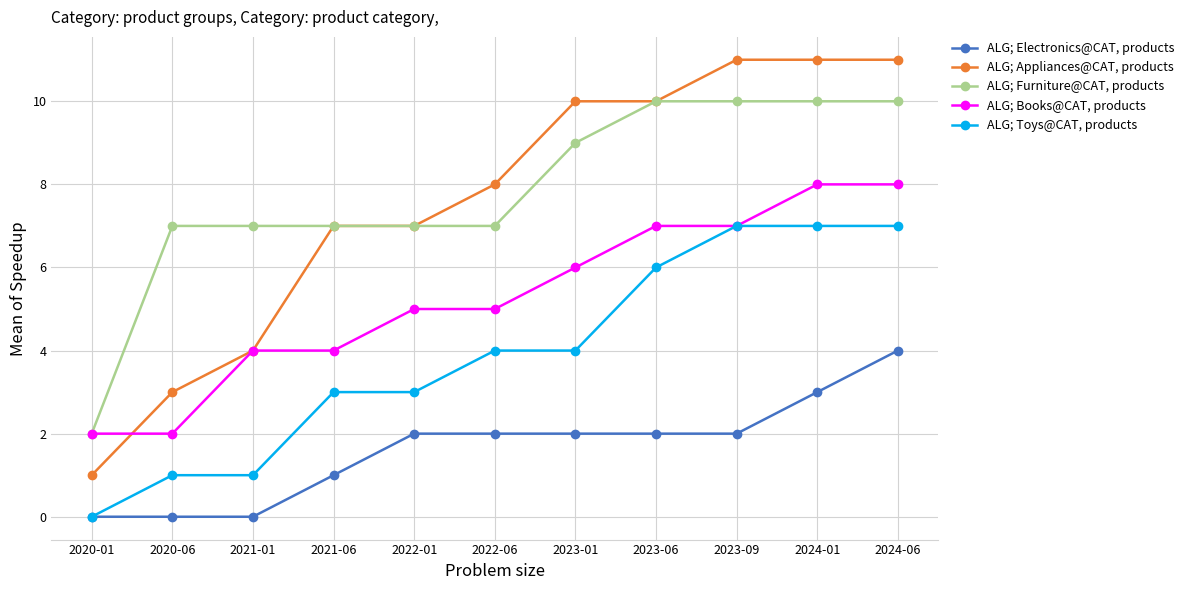

What are all the series names shown in the legend?

ALG; Electronics@CAT, products, ALG; Appliances@CAT, products, ALG; Furniture@CAT, products, ALG; Books@CAT, products, ALG; Toys@CAT, products